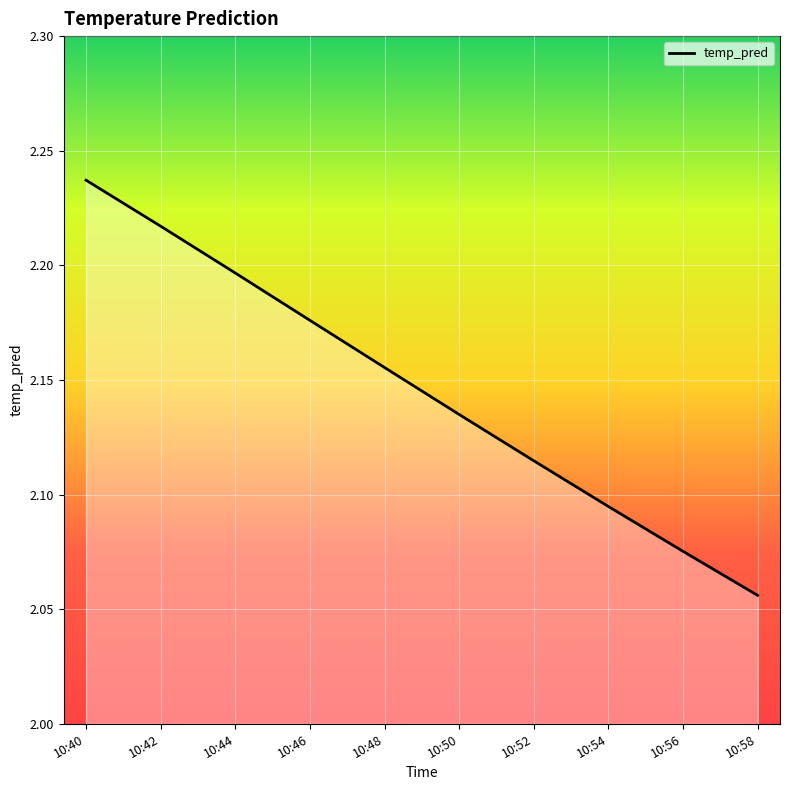

Does the chart have visible grid lines?

Yes